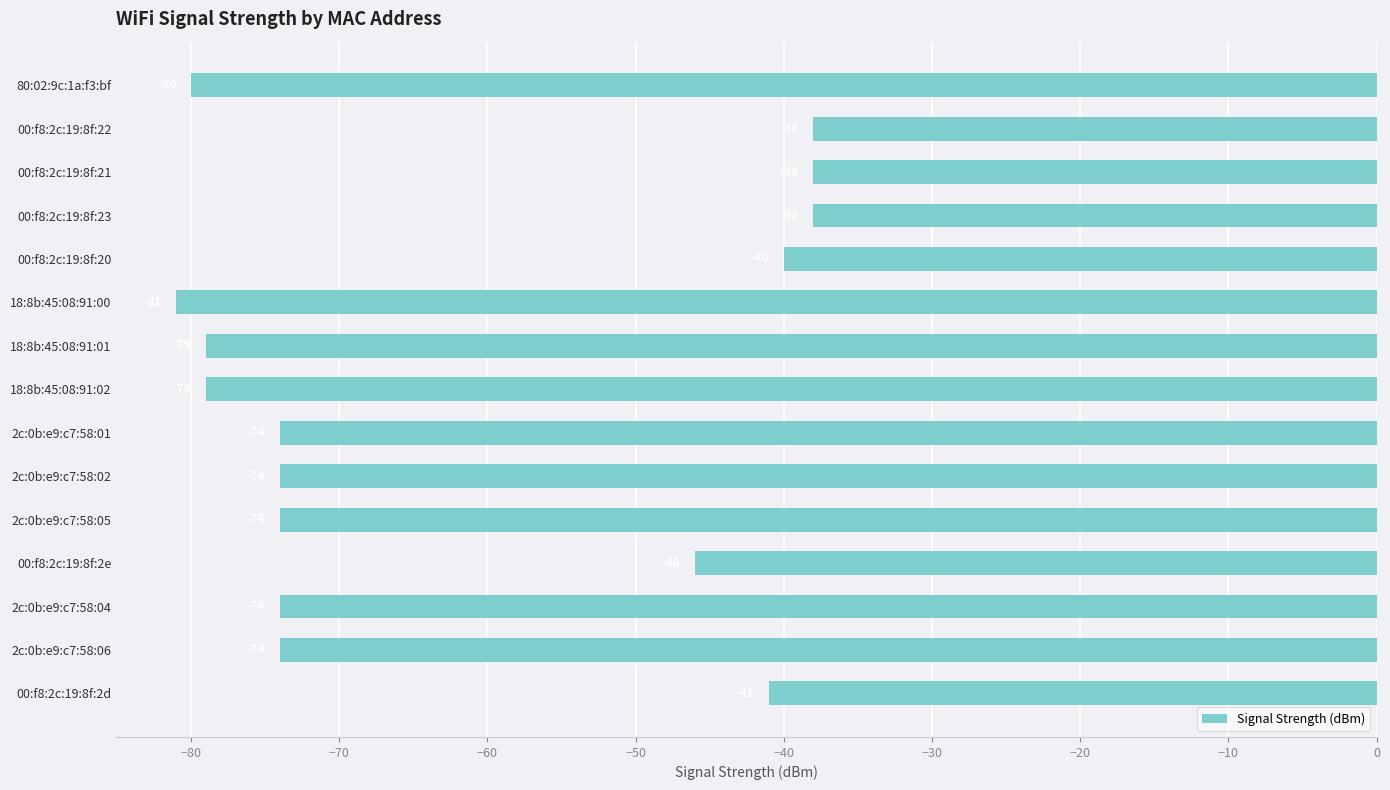

How many values are below -74?

4